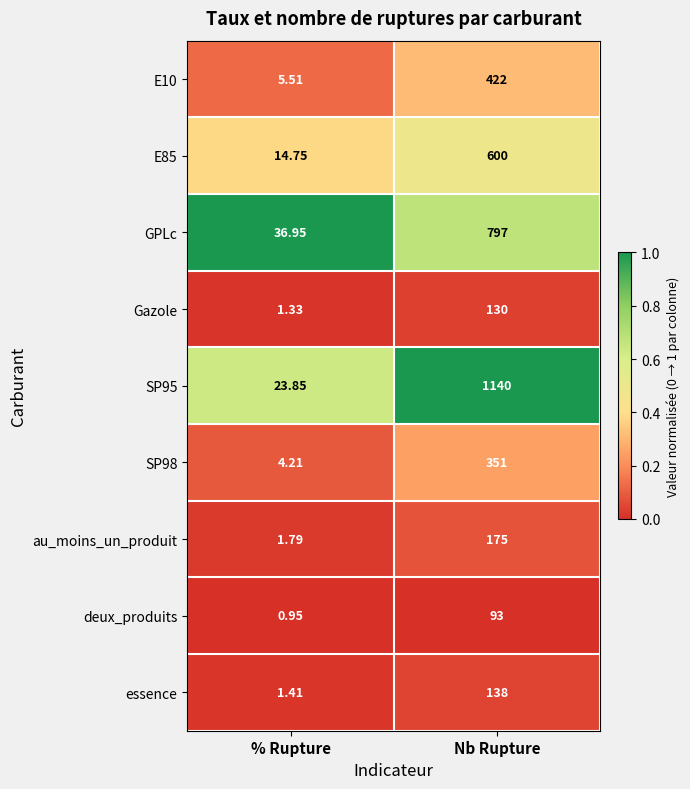

List the labels in order of SP95 value, smallest first.

% Rupture, Nb Rupture